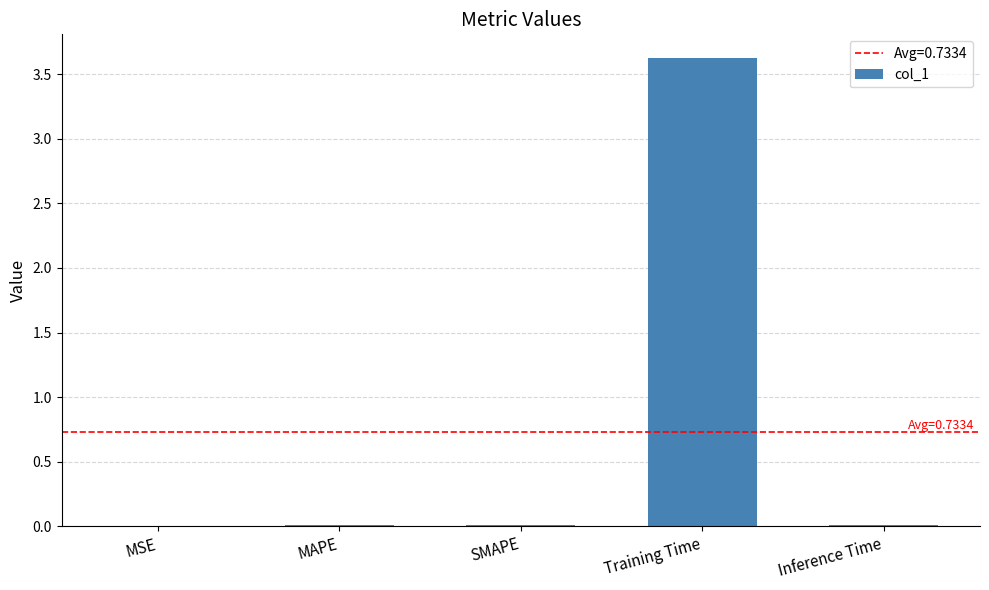

The chart shows a value of 3.6 at Training Time. True or false?

True